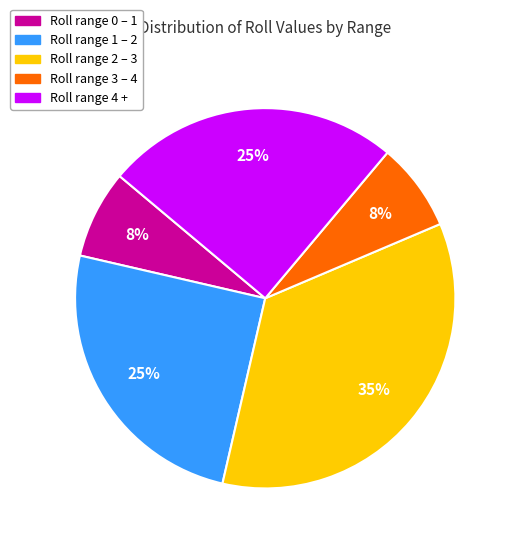

To the nearest percent, what is the average slice percentage?

20%